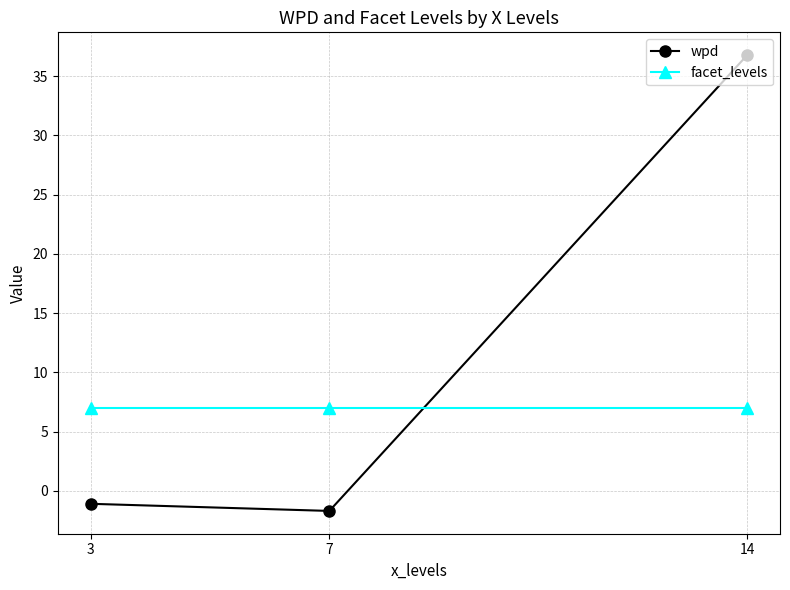

What is the average value of the facet_levels series?

7.0